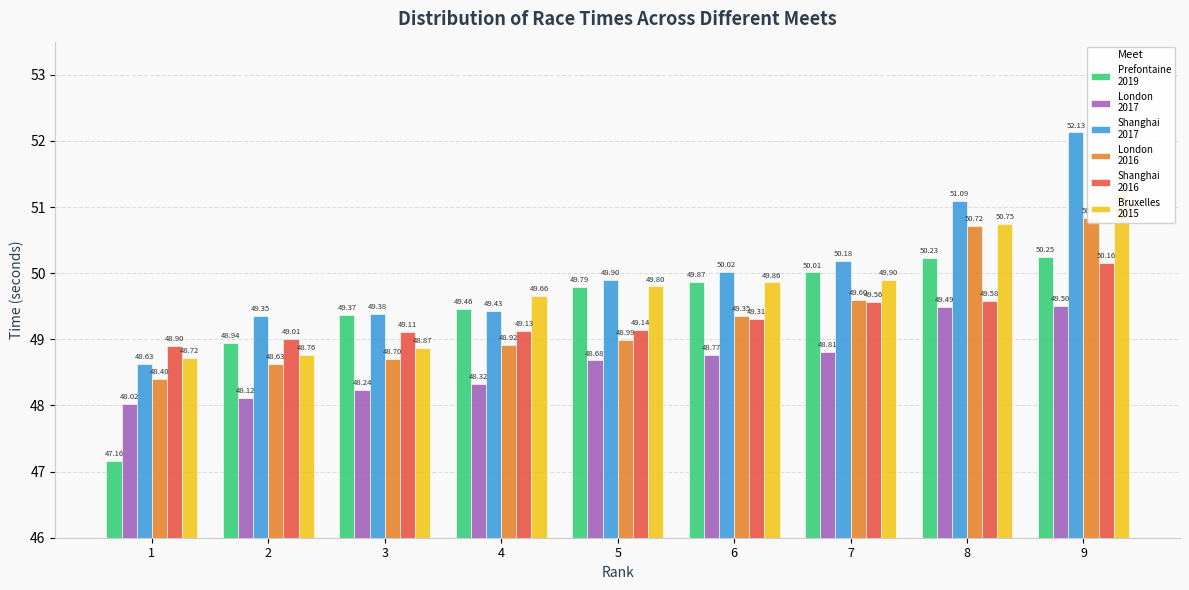

What is the difference between the London Müller Anniversary Games - 23.07.2016 values at 8 and 7?

1.1